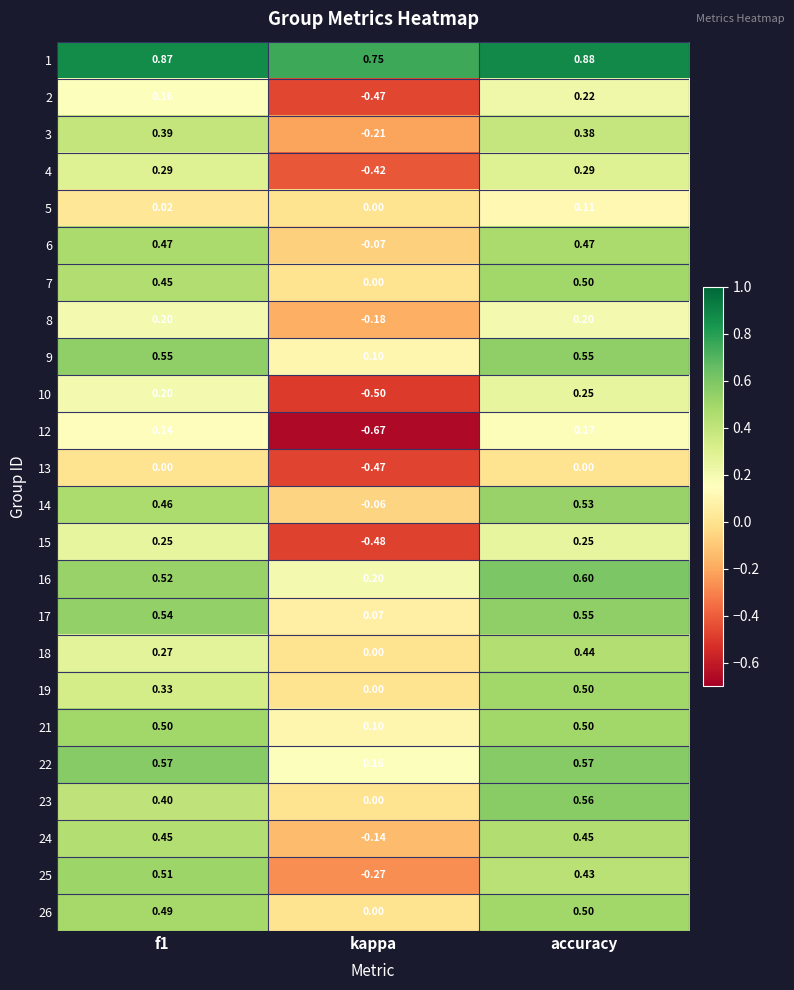

Which label corresponds to the smallest value in the chart?

kappa